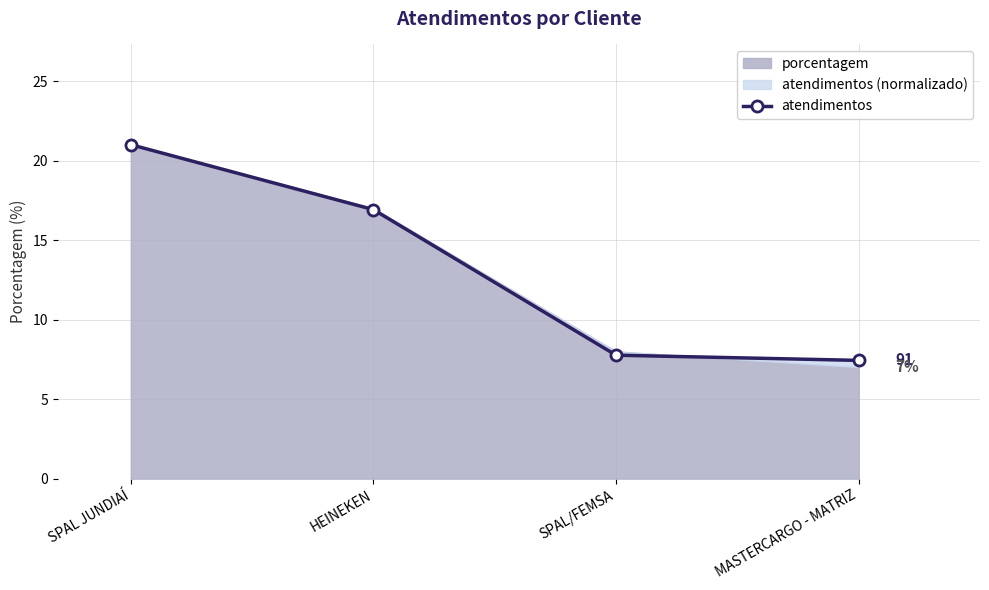

True or false: the data has more than 0 interior local peaks.

False